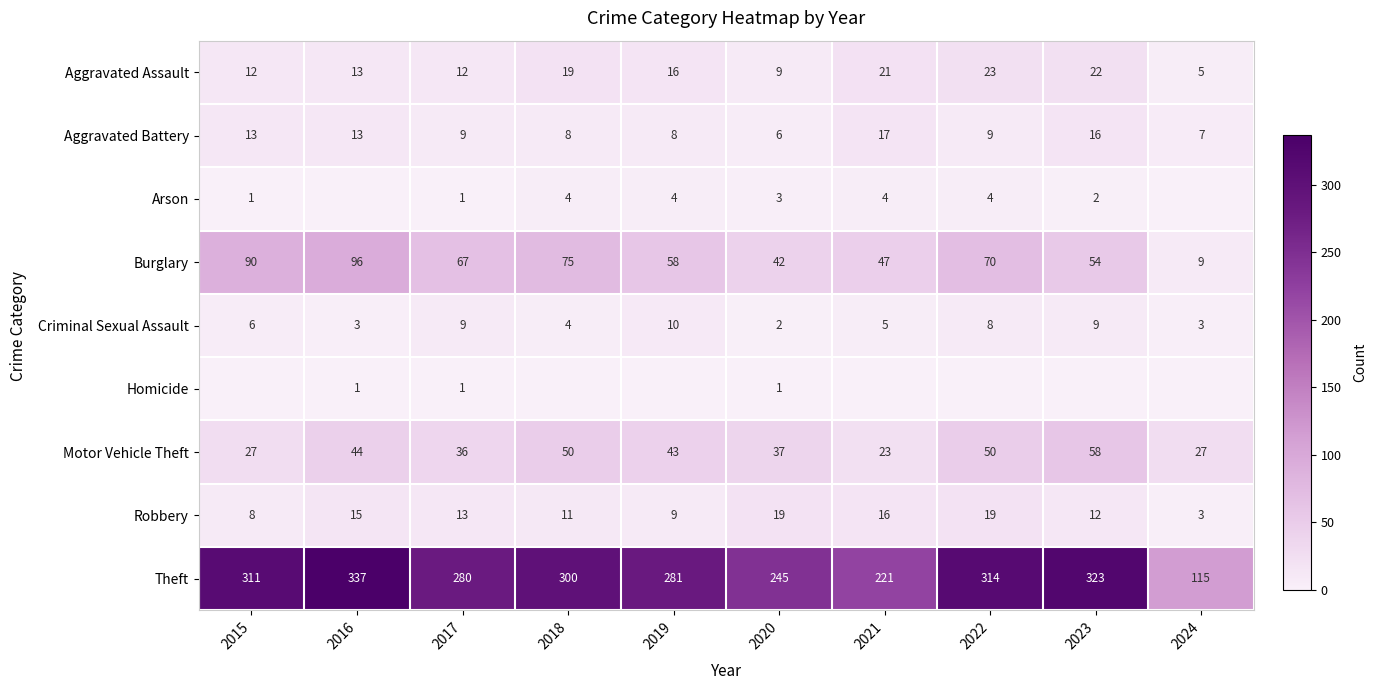

At which label is Aggravated Assault closest to 14?

2016